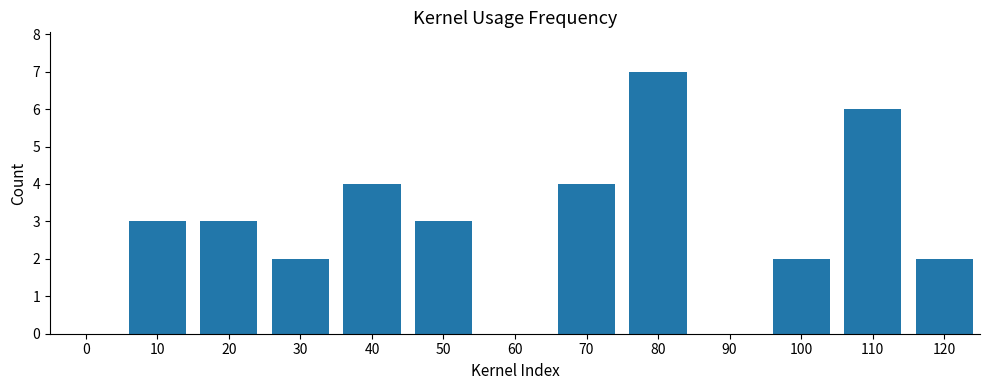

How many distinct data groups are displayed?

1